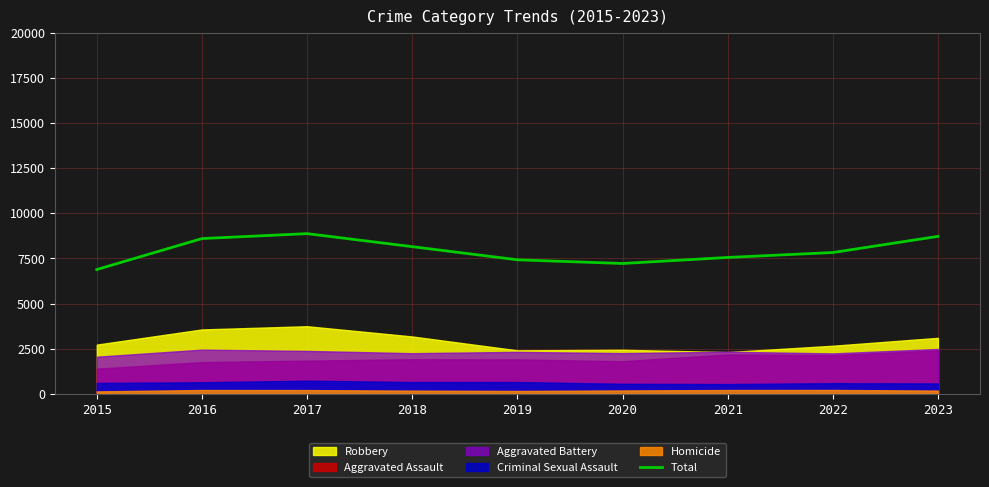

List the labels in order of value, largest first.

2017, 2023, 2016, 2018, 2022, 2021, 2019, 2020, 2015